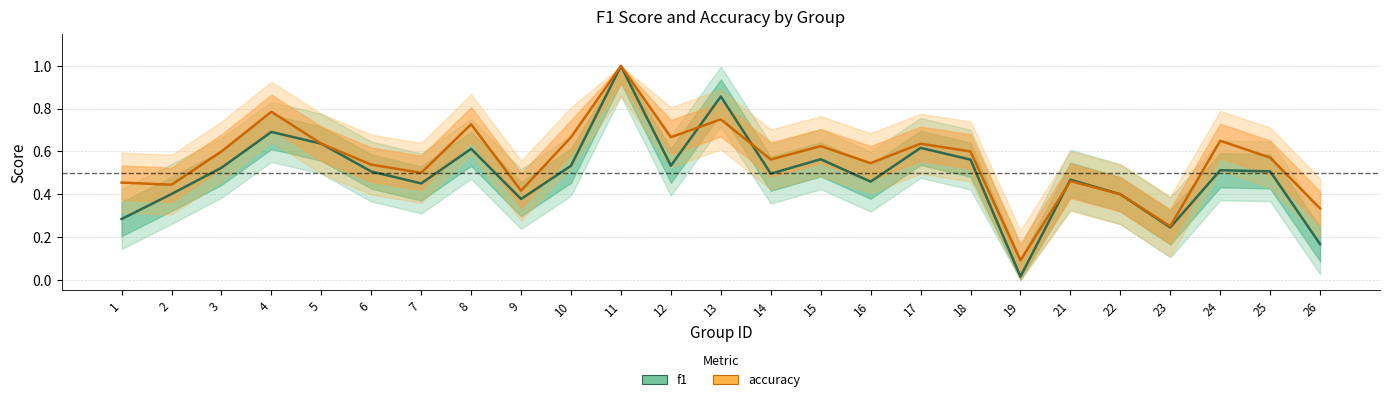

List the labels in order of accuracy value, smallest first.

19, 23, 26, 22, 9, 2, 1, 21, 7, 6, 16, 14, 25, 3, 18, 15, 5, 17, 24, 10, 12, 8, 13, 4, 11